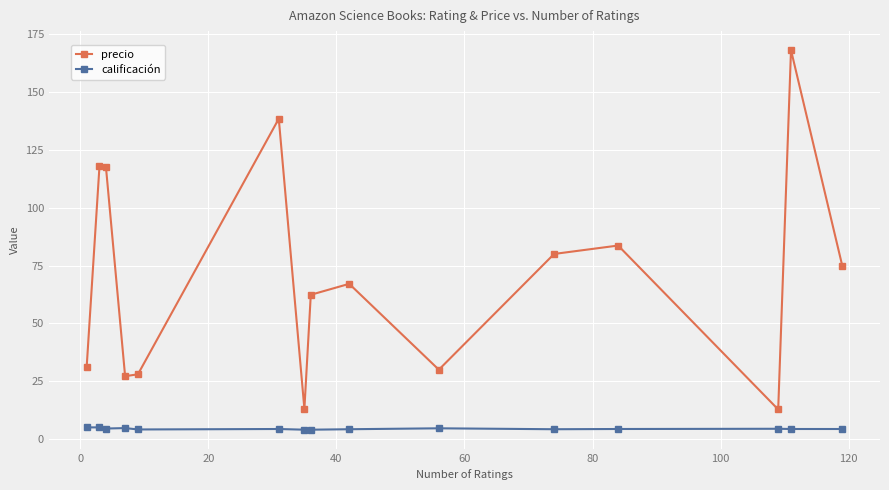

True or false: precio and calificación intersect in this chart.

False